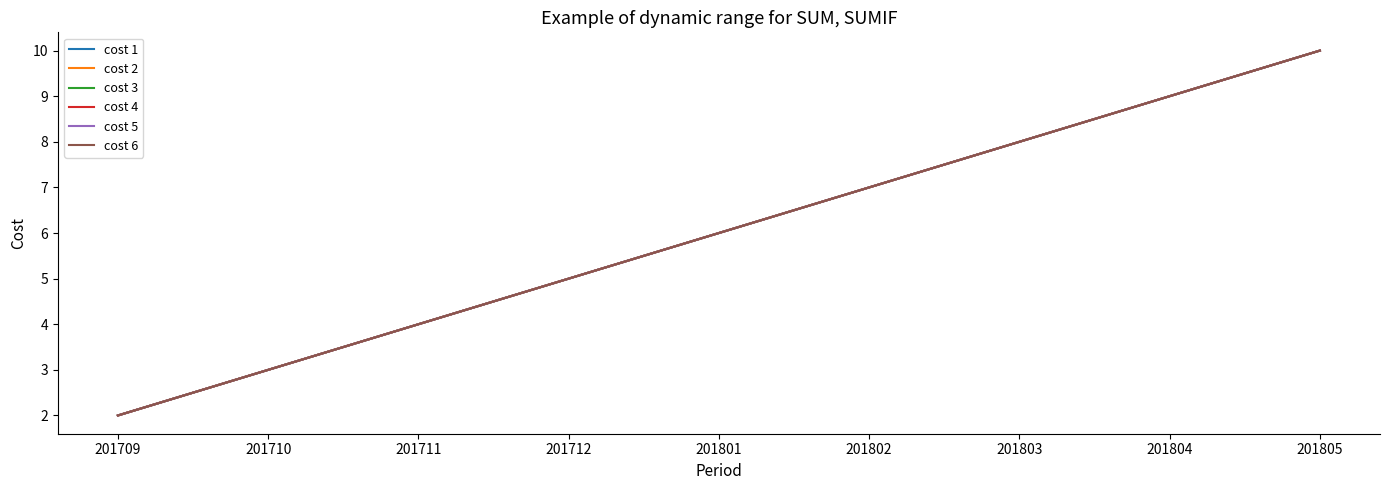

Where does the cost 5 series first go above 6?

201802